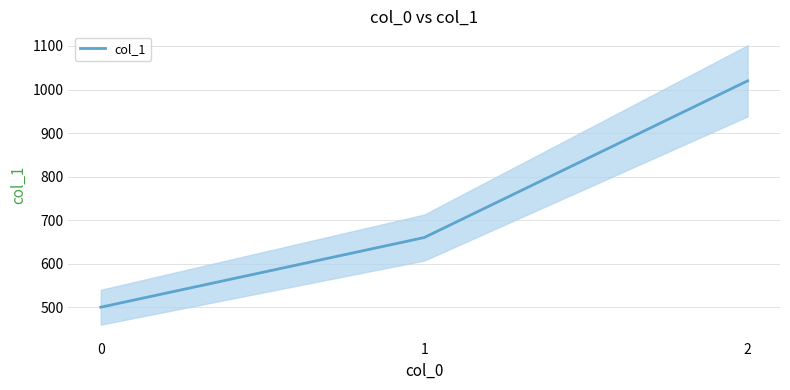

Where does the data first go above 660?

2